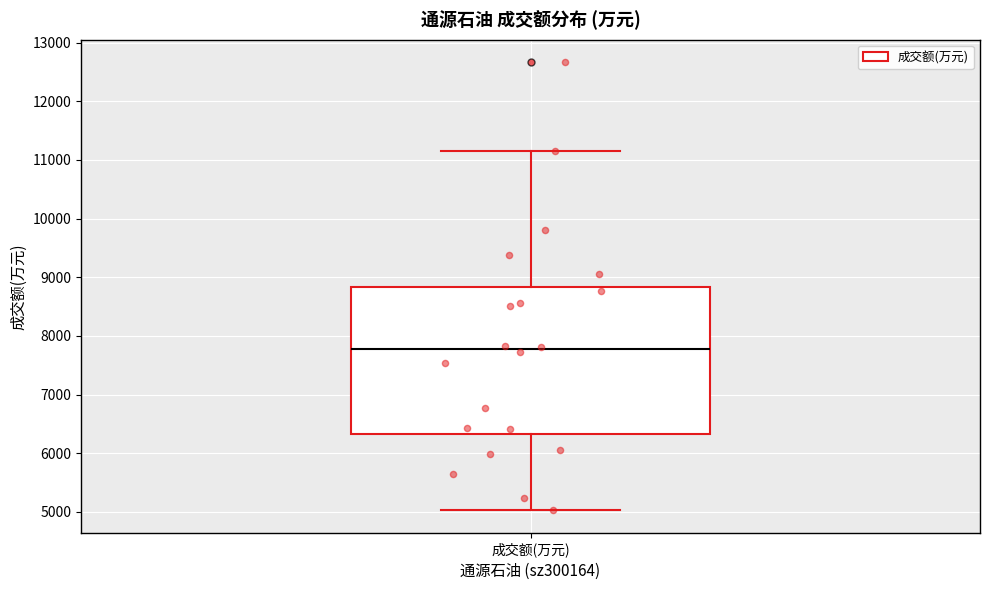

Read this box plot against the y-axis: the position of the median line, the range covered by the box, and the ends of both whiskers. The values are not printed on the chart, so give them approximately, as read against the axis.

median 7800, box 6300 to 8800, whiskers 5000 to 11200